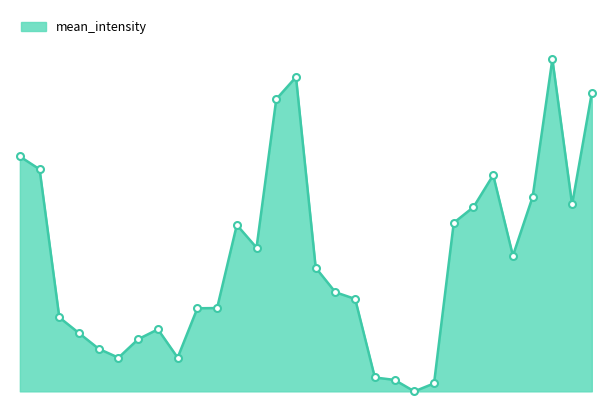

Does the chart have visible grid lines?

No